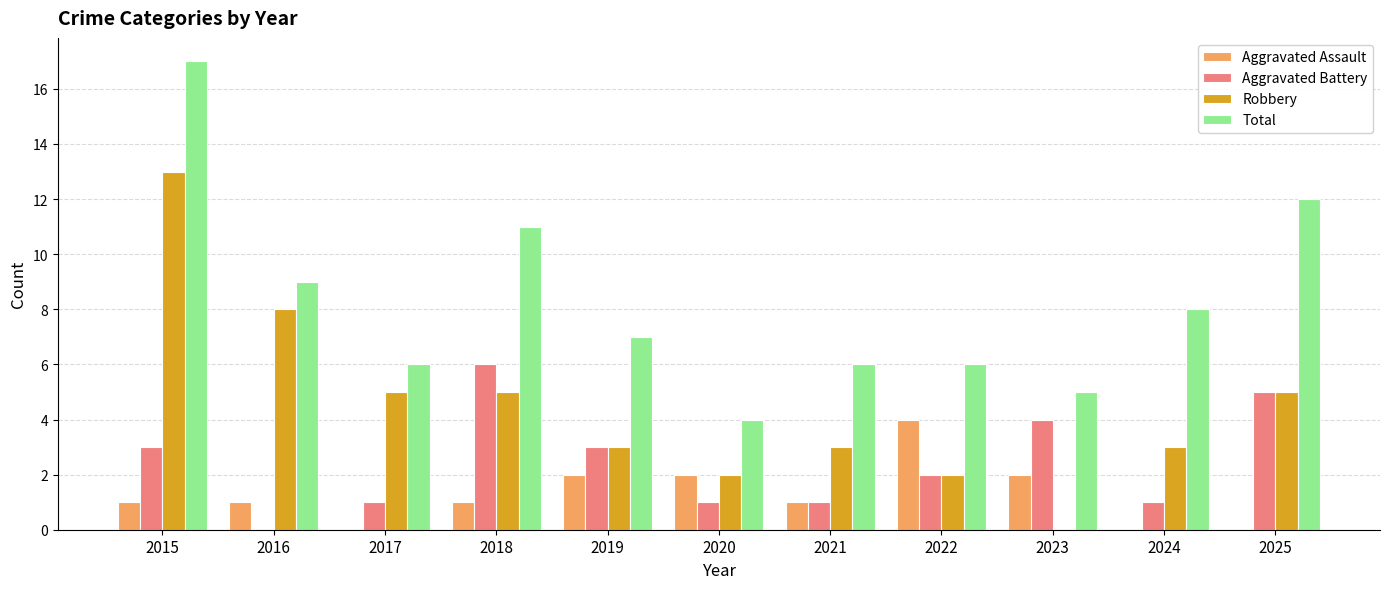

At which label does Robbery first exceed 3?

2015